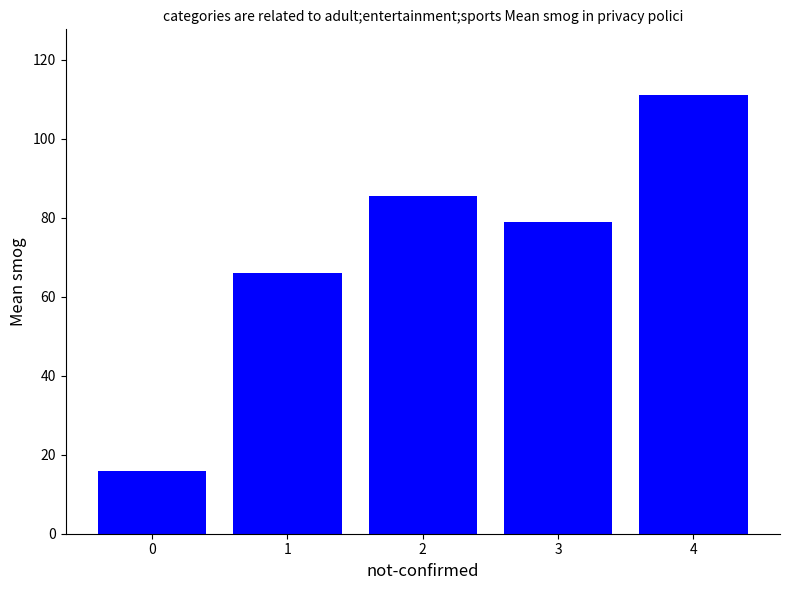

Count the number of categories in the chart.

5